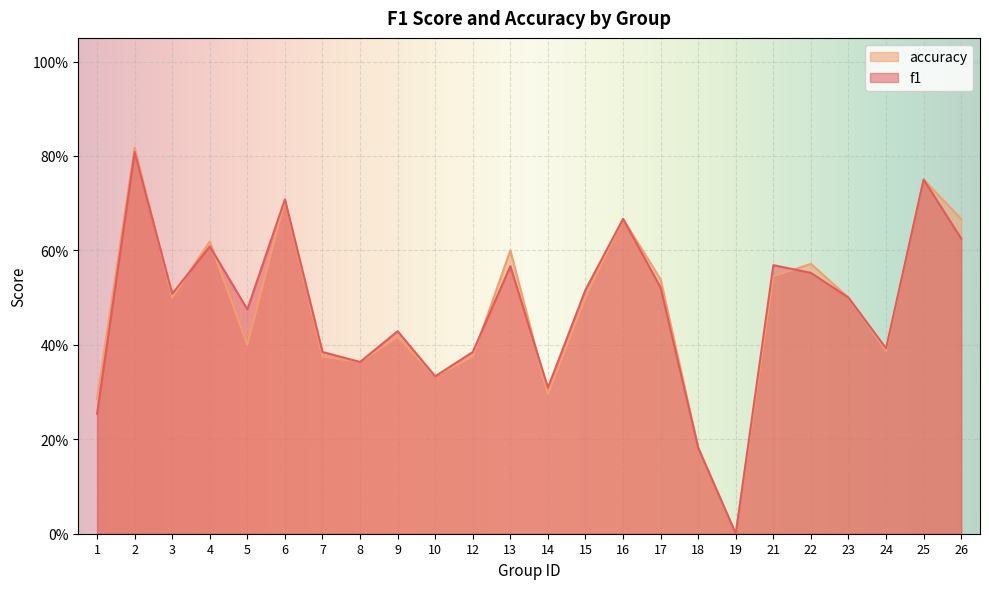

Count the accuracy values in the range 0 to 1.

24